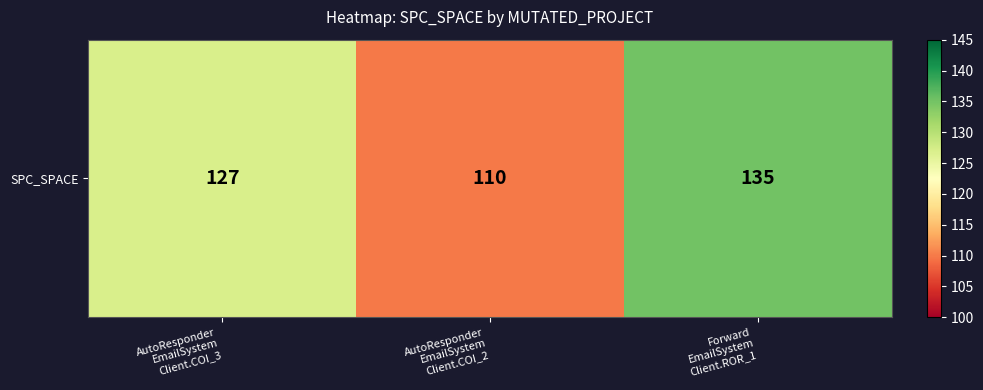

What is the difference between the maximum and minimum values?

25